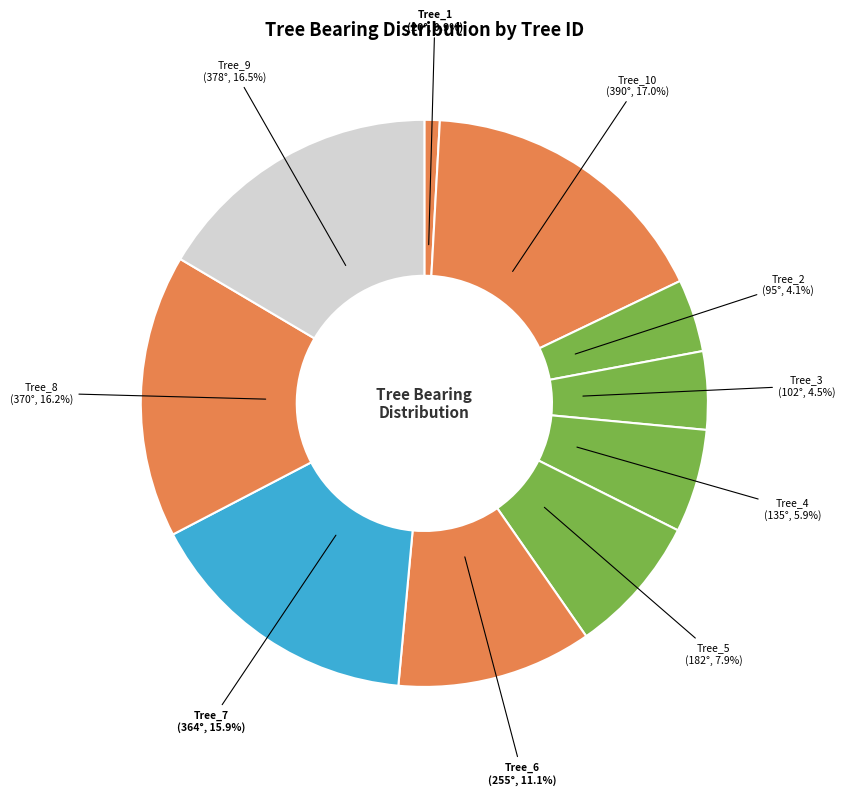

Is there a majority slice in this chart?

No